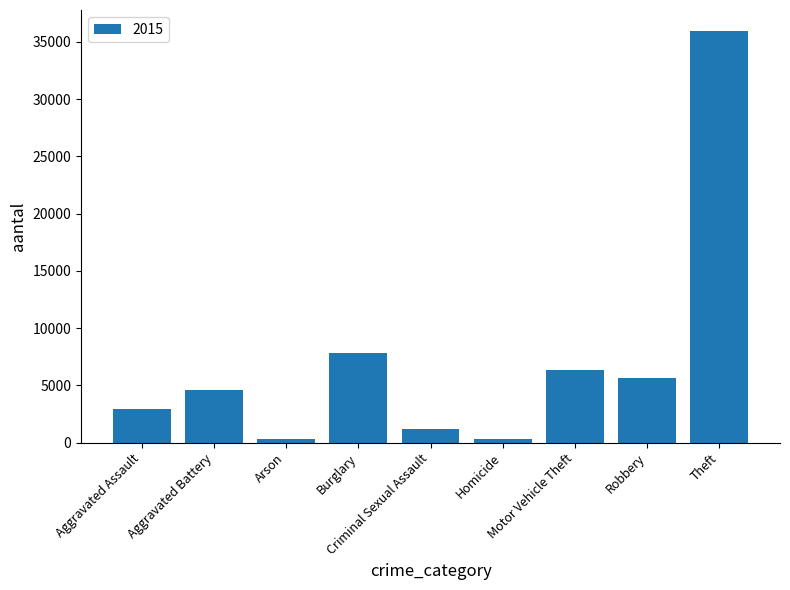

What is the difference between the second highest and minimum values?

7521